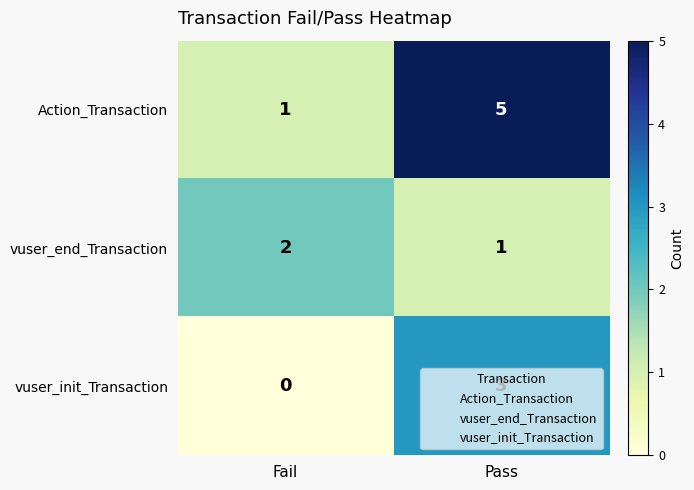

What is the total value across all series at Fail?

3